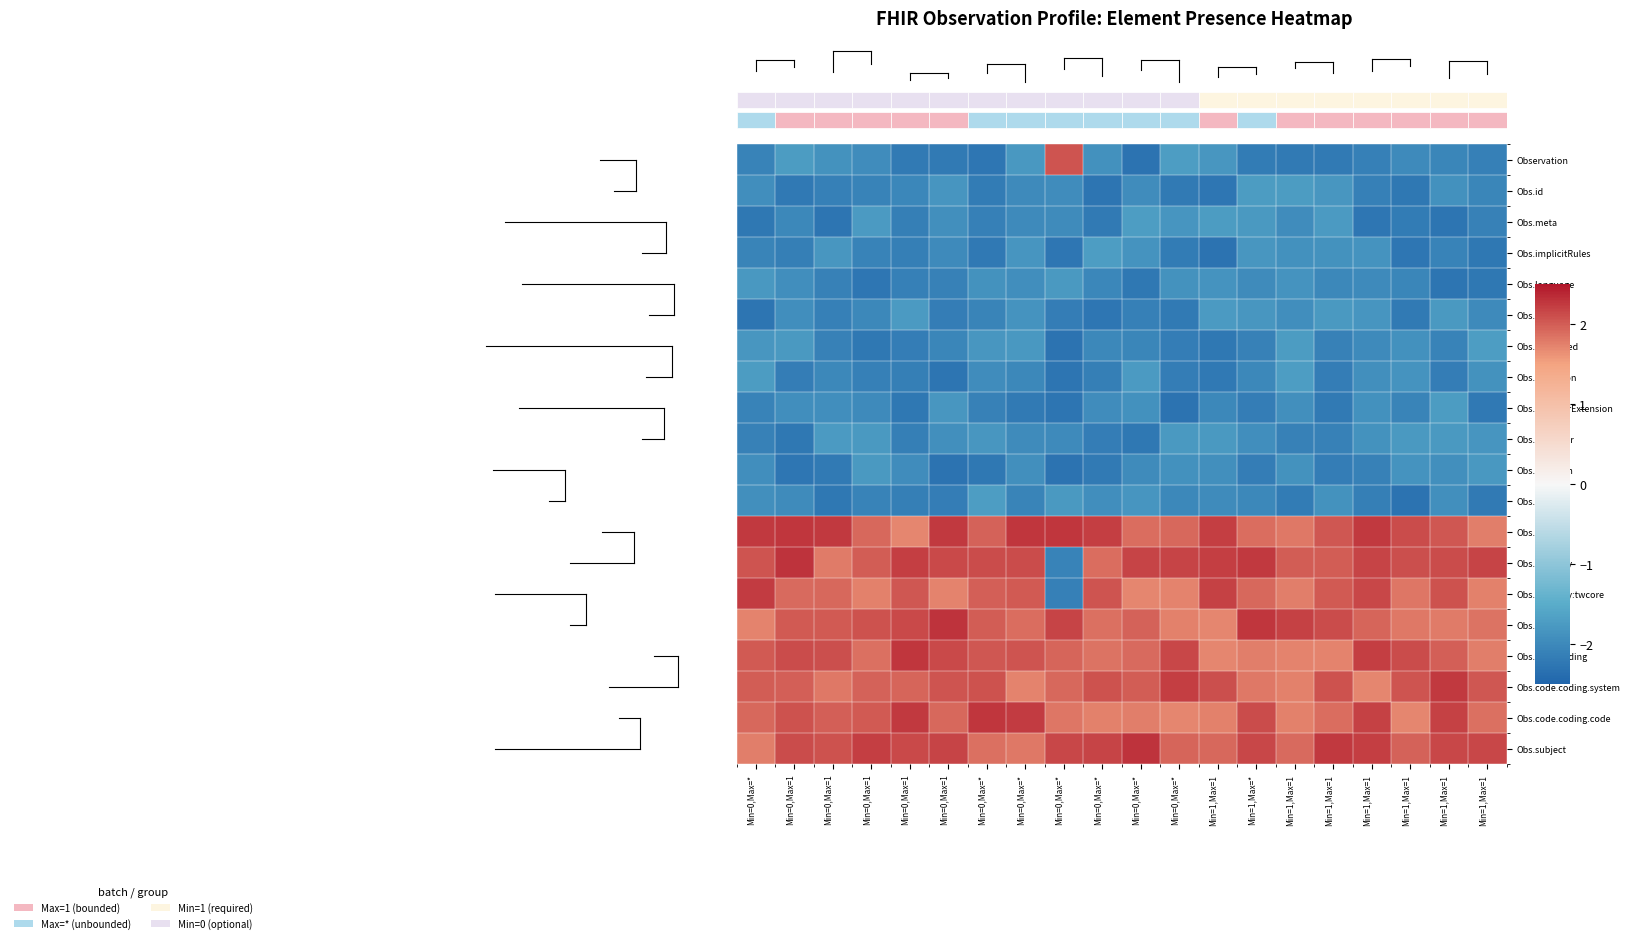

What is the spread (max minus min) of values at Min=1,Max=1?

4.5